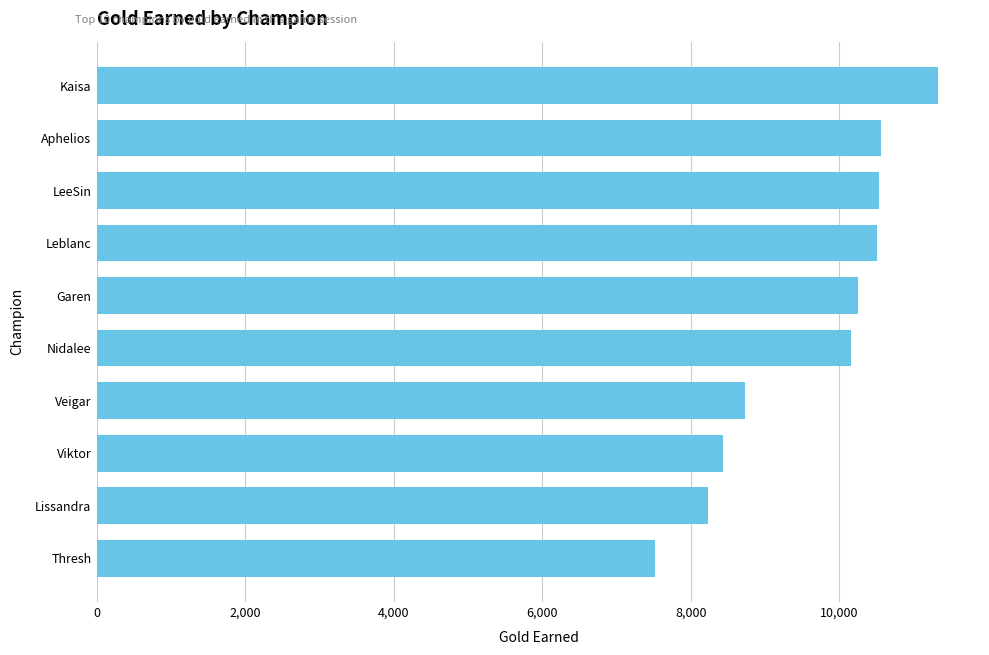

Between Kaisa and Garen, which is larger?

Kaisa